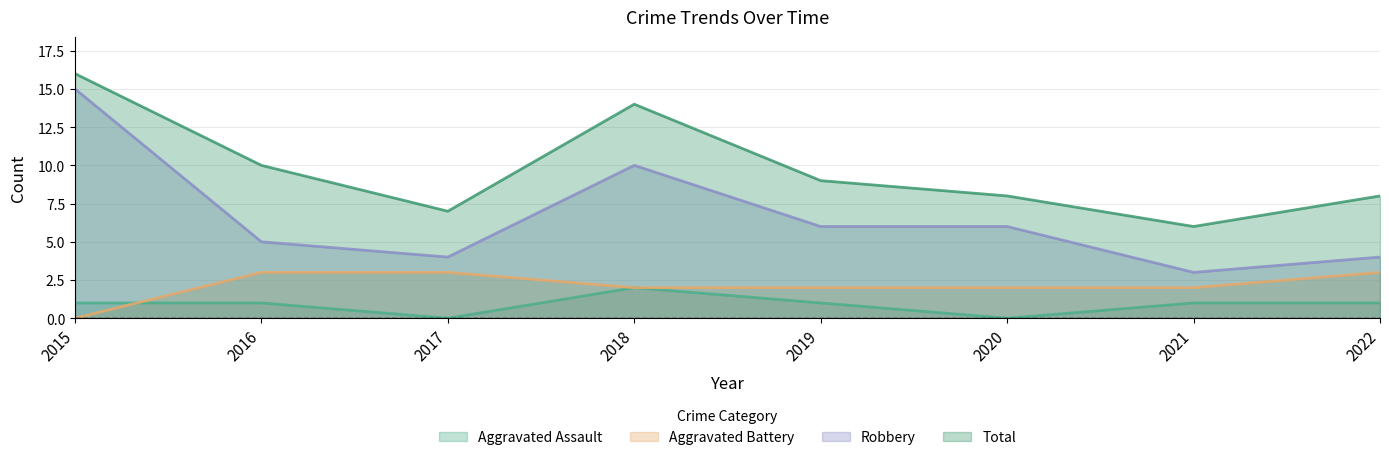

True or false: Total and Robbery intersect in this chart.

False